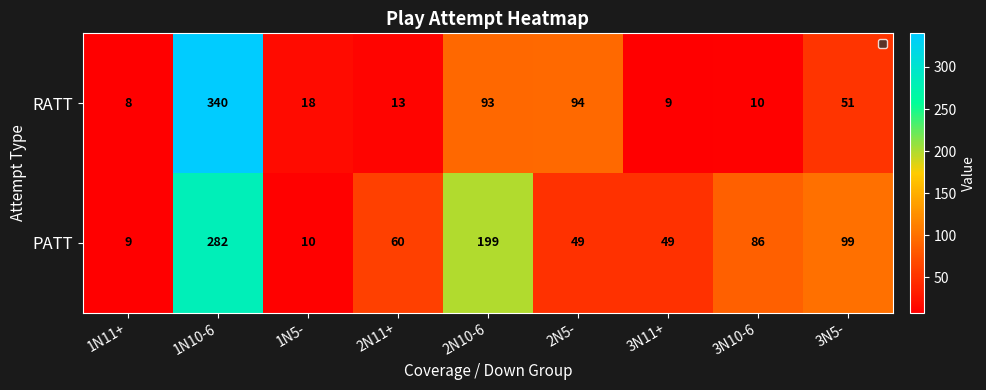

Reading left to right, transcribe all the data shown in this chart.

RATT: 8	340	18	13	93	94	9	10	51
PATT: 9	282	10	60	199	49	49	86	99